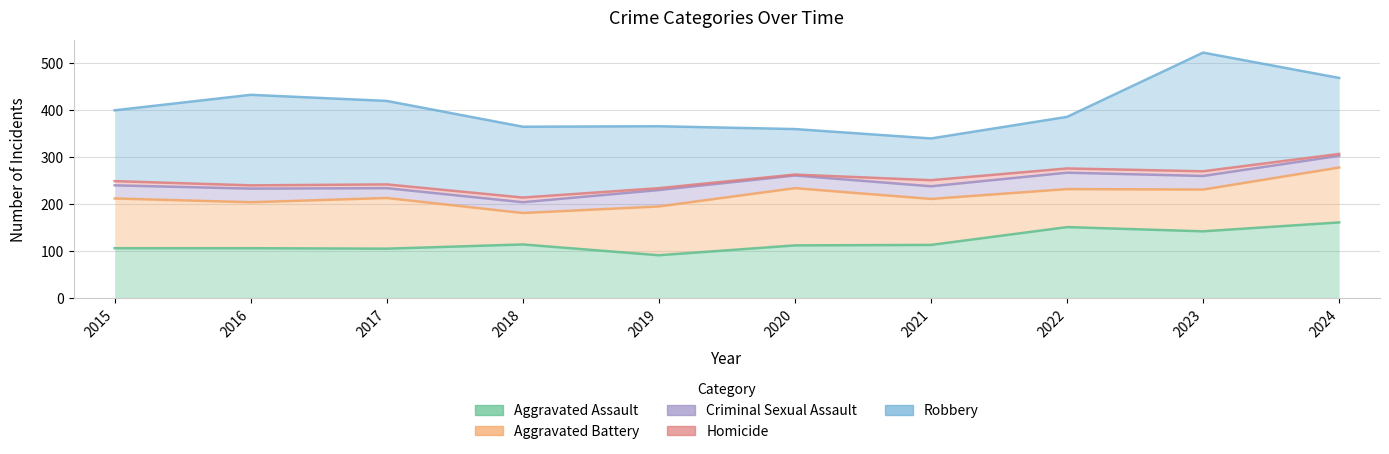

What is the value of the Aggravated Battery point at the 3rd from the left?

108